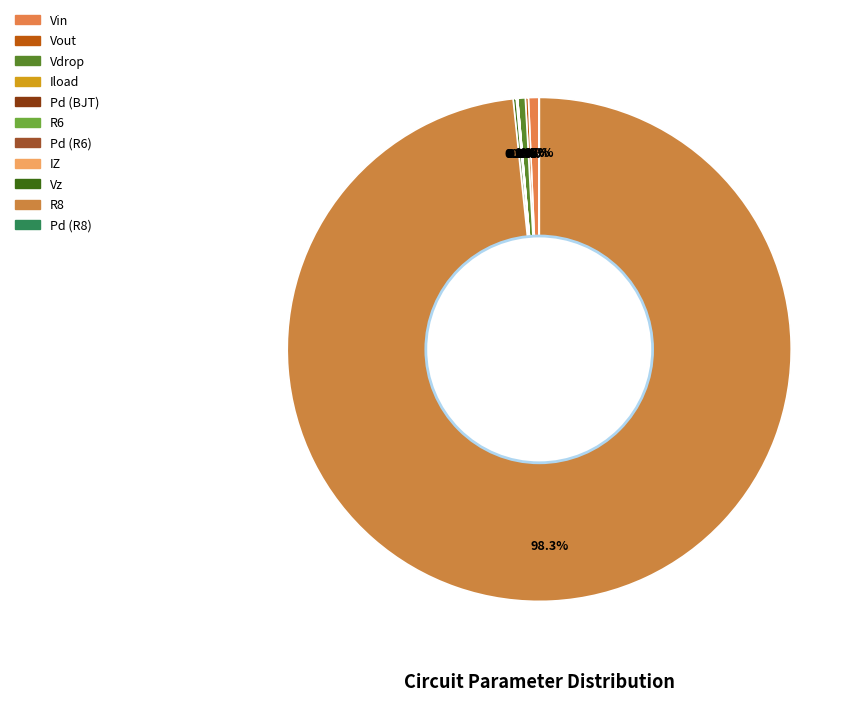

To the nearest percent, what is the difference between the Iload and Vin slice percentages?

1%